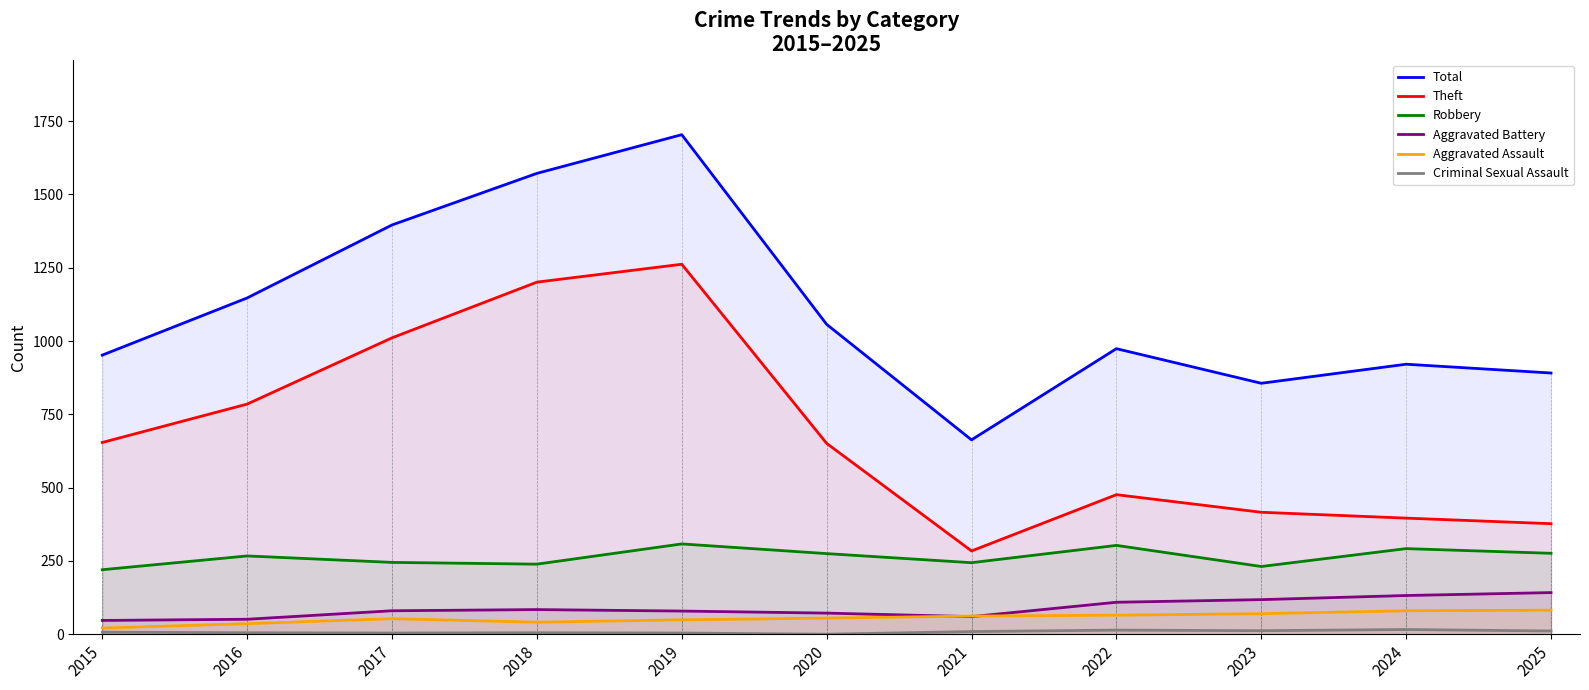

List the labels in order of Criminal Sexual Assault value, largest first.

2024, 2022, 2023, 2025, 2021, 2015, 2016, 2018, 2017, 2019, 2020